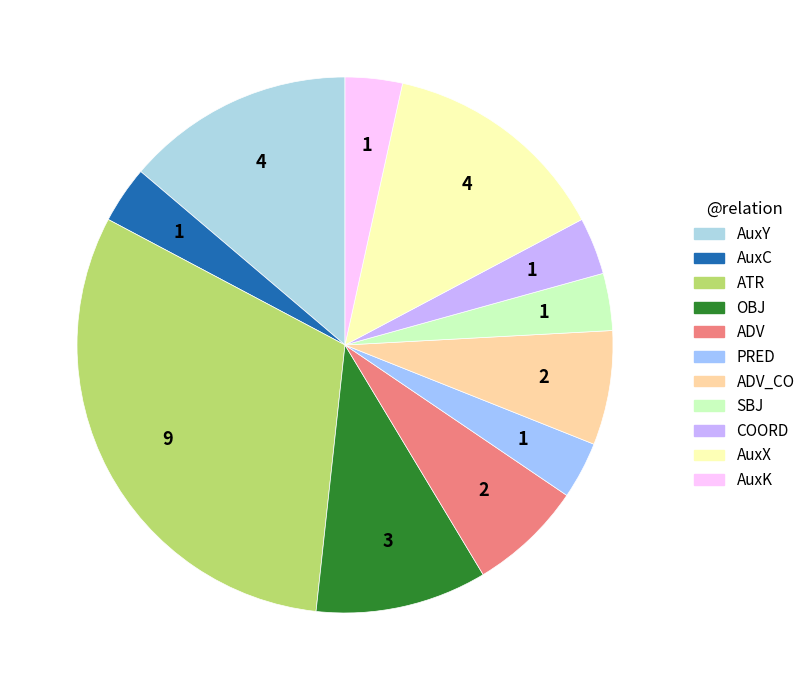

The OBJ slice represents 1% of the pie. True or false?

False